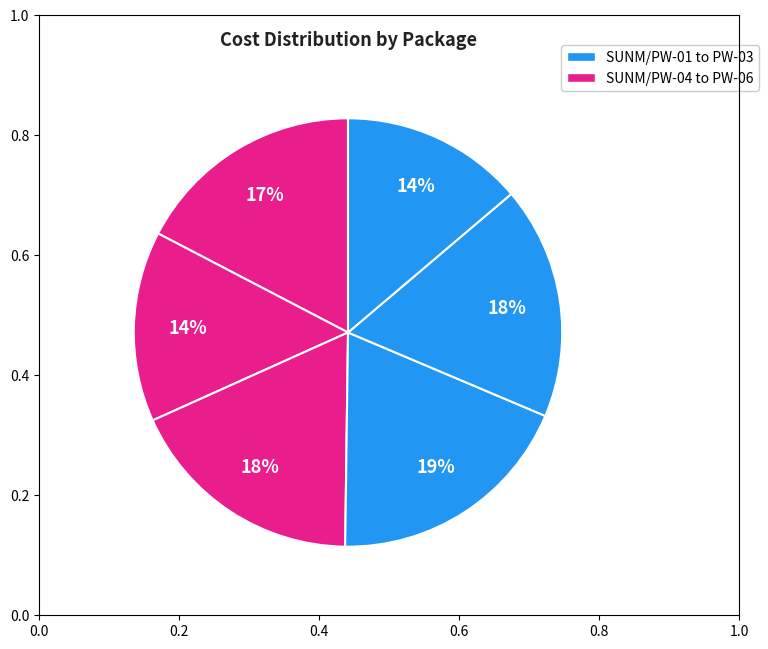

How many segments does this pie chart have?

6